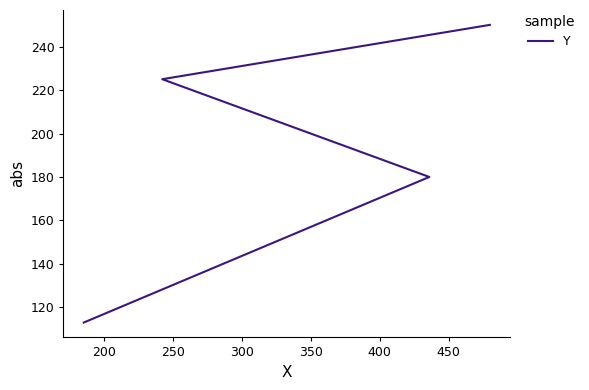

What is the value of the 2nd point from the left?

180